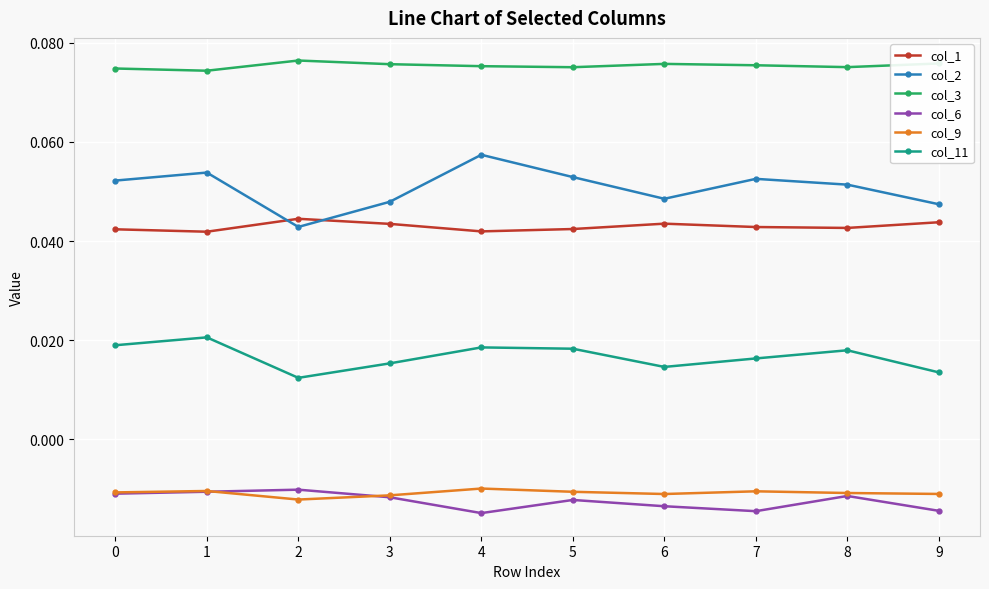

True or false: col_11 and col_6 cross at least once.

False